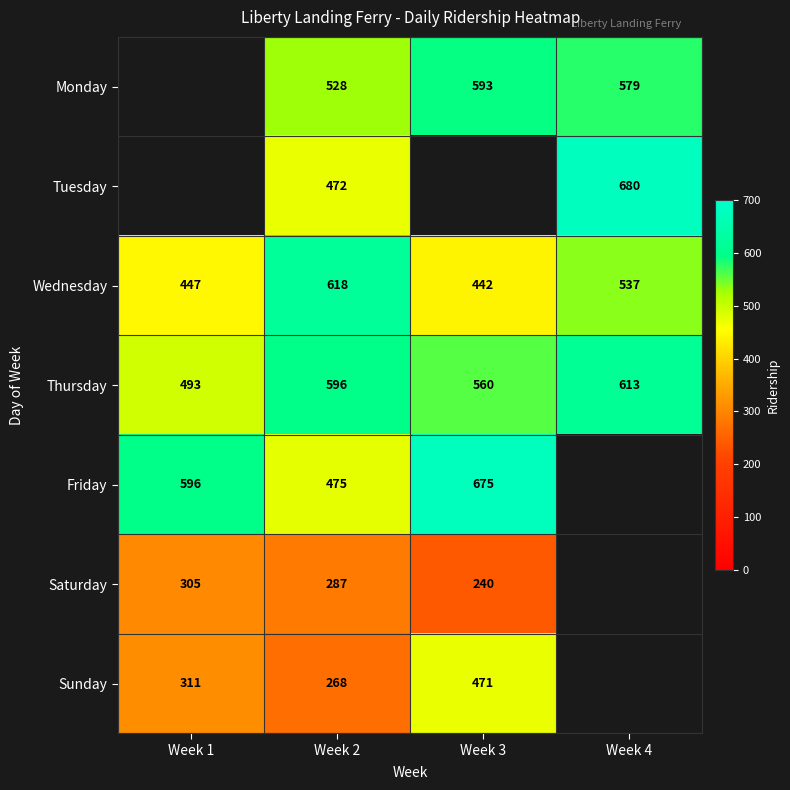

Is the value of Friday at Week 2 greater than the value of Thursday at Week 3?

No